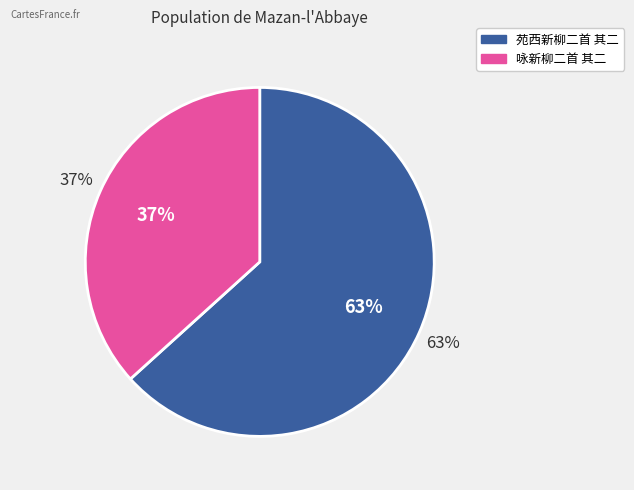

The 咏新柳二首 其二 slice represents 37% of the pie. True or false?

True